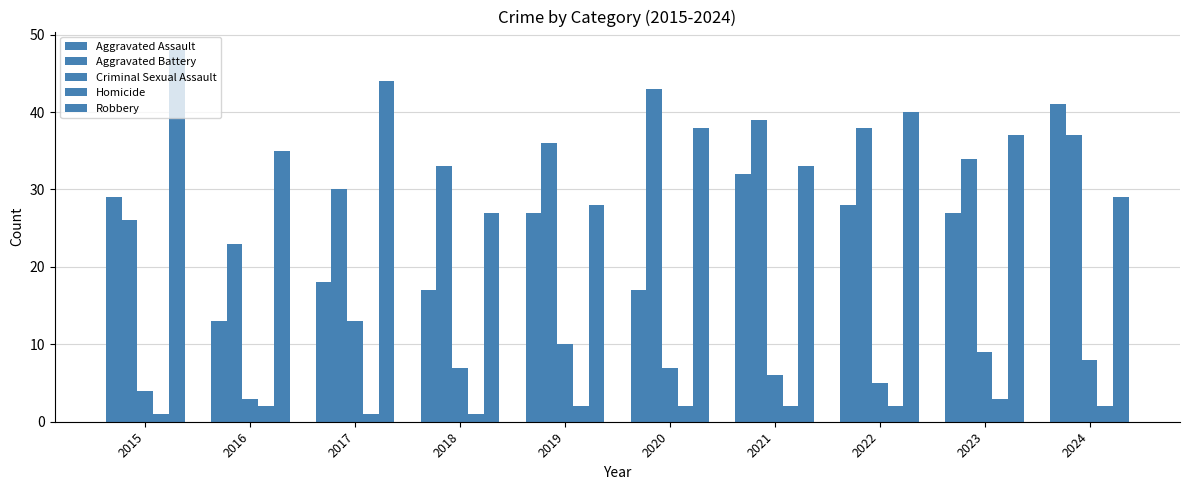

How many values in the Aggravated Battery series are below 36?

5